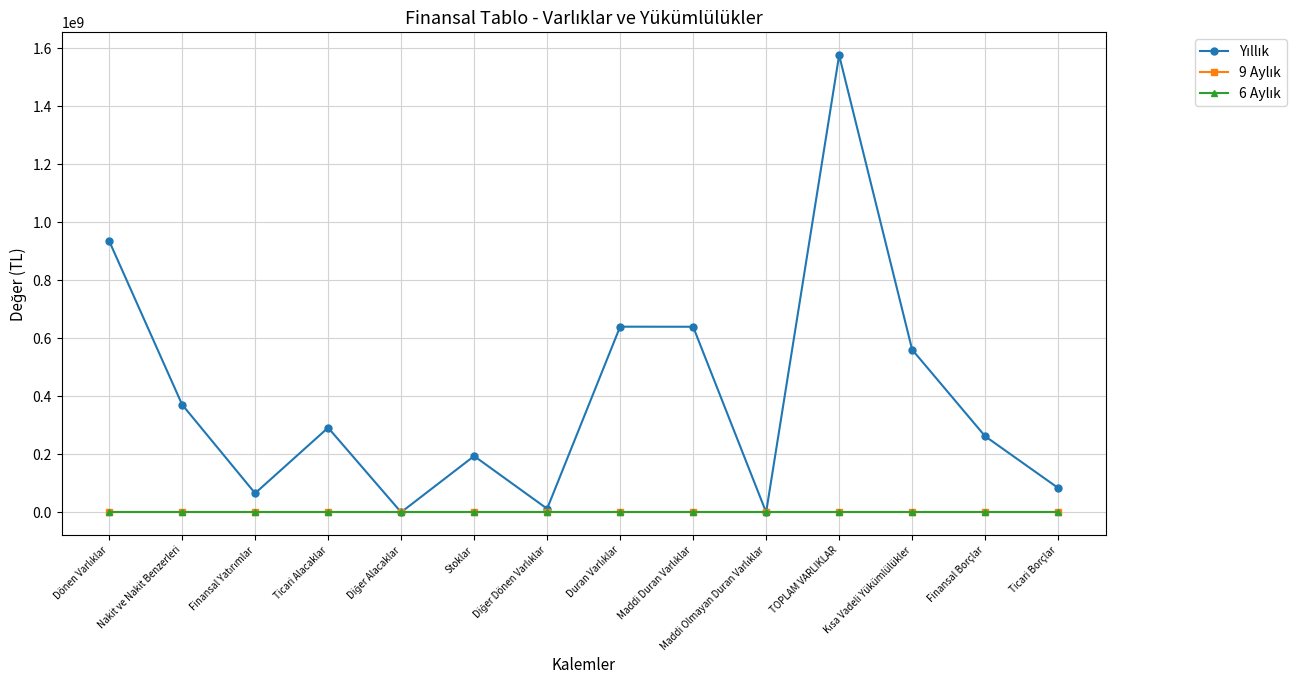

Reading left to right, extract all data points from this chart.

Yıllık: Dönen Varlıklar=936462171	Nakit ve Nakit Benzerleri=371664760	Finansal Yatırımlar=65851563	Ticari Alacaklar=291992563	Diğer Alacaklar=334623	Stoklar=194147464	Diğer Dönen Varlıklar=12471198	Duran Varlıklar=640410425	Maddi Duran Varlıklar=640146808	Maddi Olmayan Duran Varlıklar=256367	TOPLAM VARLIKLAR=1576872596	Kısa Vadeli Yükümlülükler=561205455	Finansal Borçlar=262513734	Ticari Borçlar=84075512
9 Aylık: Dönen Varlıklar=0	Nakit ve Nakit Benzerleri=0	Finansal Yatırımlar=0	Ticari Alacaklar=0	Diğer Alacaklar=0	Stoklar=0	Diğer Dönen Varlıklar=0	Duran Varlıklar=0	Maddi Duran Varlıklar=0	Maddi Olmayan Duran Varlıklar=0	TOPLAM VARLIKLAR=0	Kısa Vadeli Yükümlülükler=0	Finansal Borçlar=0	Ticari Borçlar=0
6 Aylık: Dönen Varlıklar=0	Nakit ve Nakit Benzerleri=0	Finansal Yatırımlar=0	Ticari Alacaklar=0	Diğer Alacaklar=0	Stoklar=0	Diğer Dönen Varlıklar=0	Duran Varlıklar=0	Maddi Duran Varlıklar=0	Maddi Olmayan Duran Varlıklar=0	TOPLAM VARLIKLAR=0	Kısa Vadeli Yükümlülükler=0	Finansal Borçlar=0	Ticari Borçlar=0